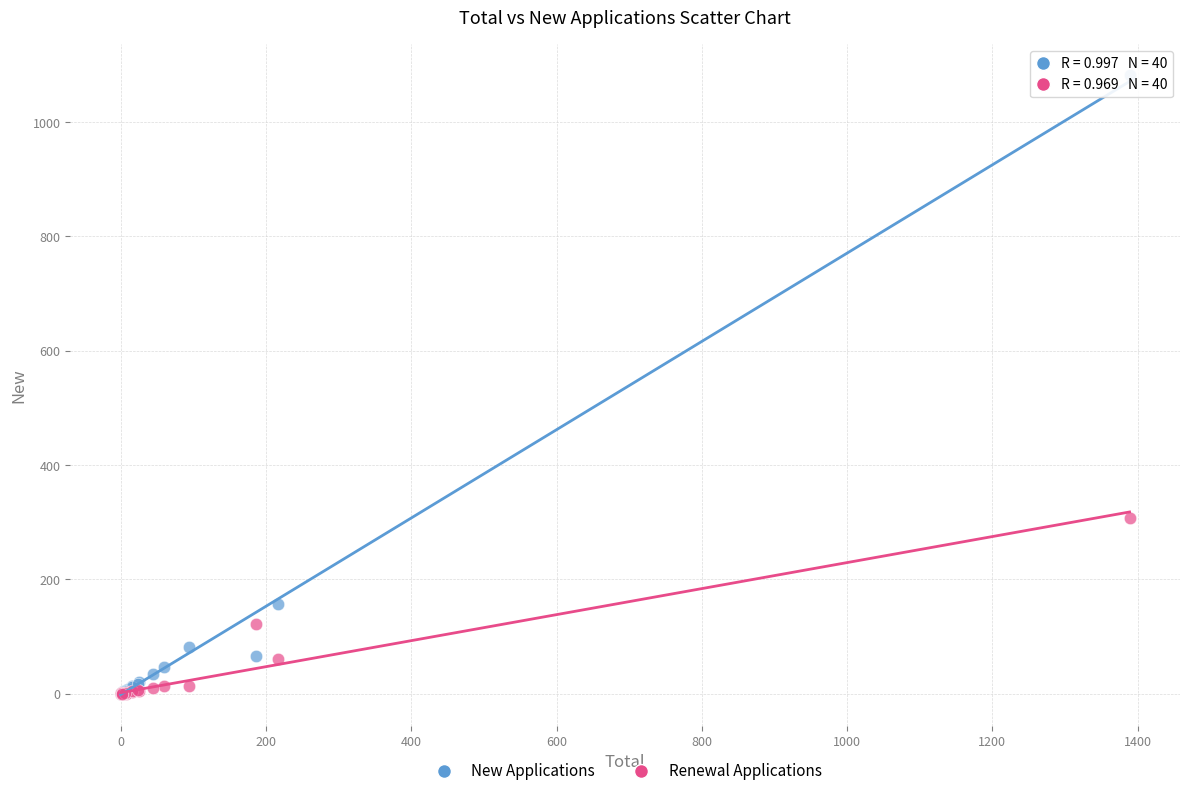

Across all series, what Y value is closest to 541?

307